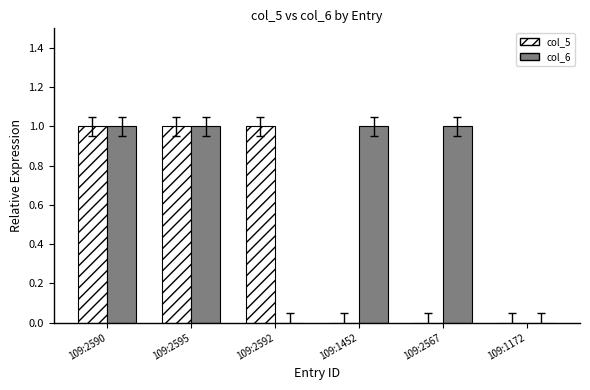

Is it true that col_5 equals 0 at 109:1172?

True